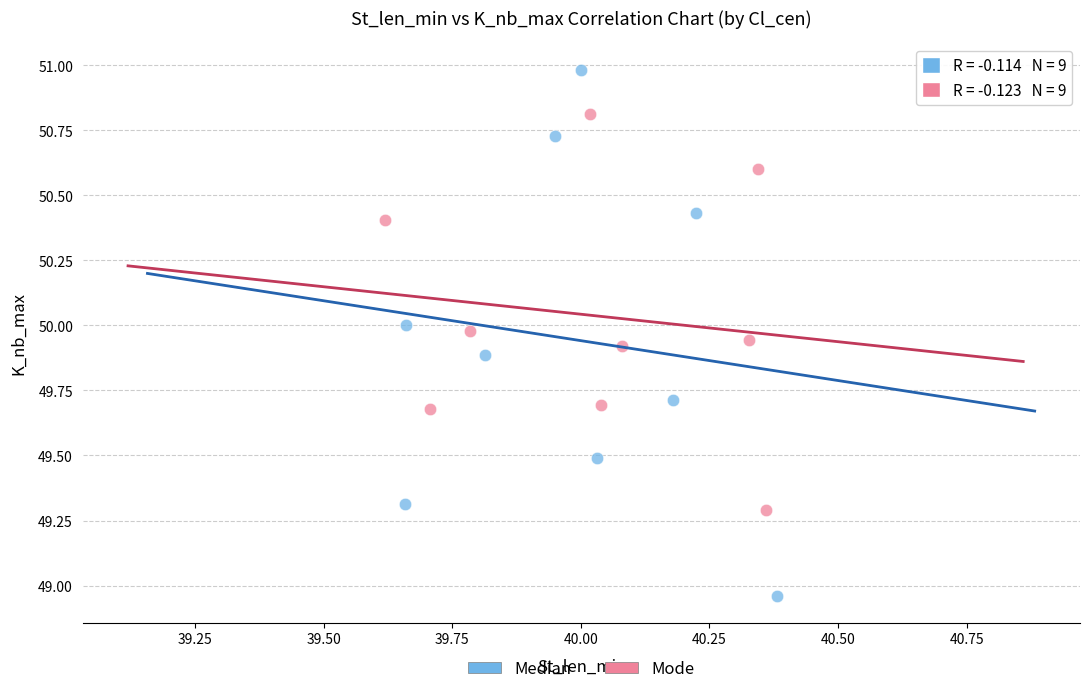

What are all the series names shown in the legend?

Median, Mode